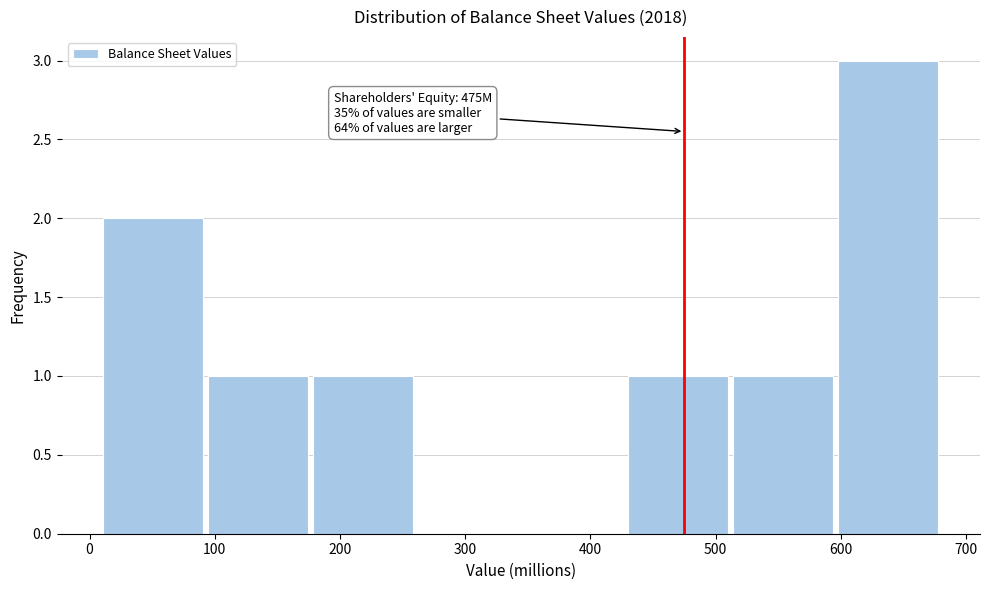

Which range on the x-axis has the tallest bar?

600 to 680